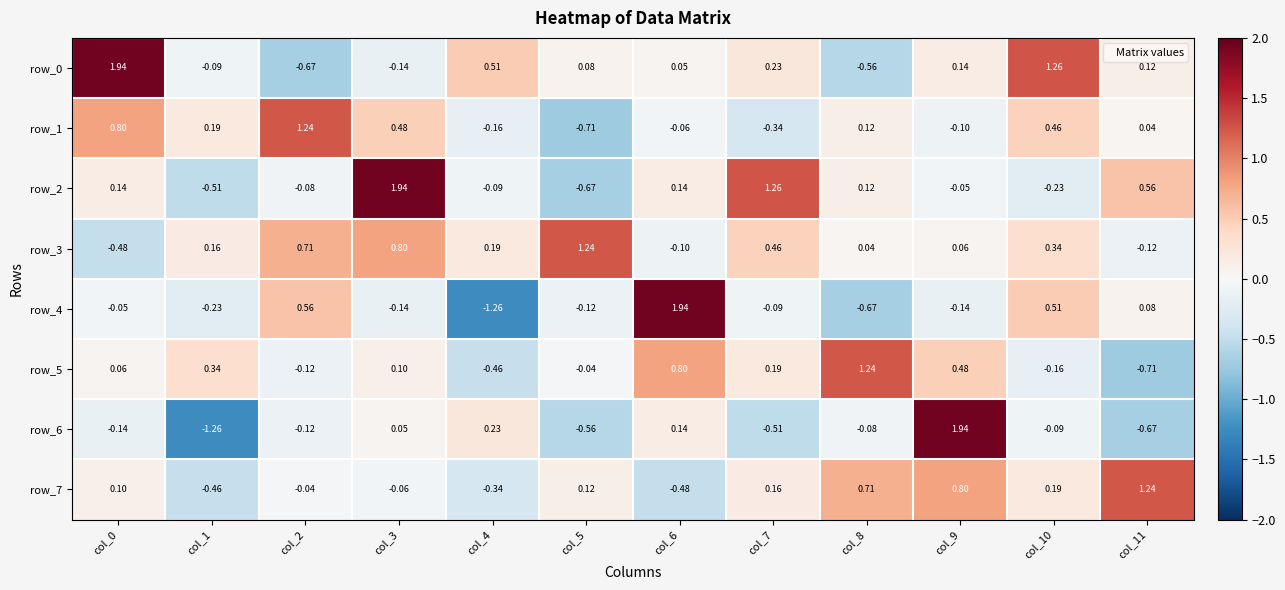

Reading left to right, transcribe all the data shown in this chart.

row_0: 1.9	-0.1	-0.7	-0.1	0.5	0.1	0.0	0.2	-0.6	0.1	1.3	0.1
row_1: 0.8	0.2	1.2	0.5	-0.2	-0.7	-0.1	-0.3	0.1	-0.1	0.5	0.0
row_2: 0.1	-0.5	-0.1	1.9	-0.1	-0.7	0.1	1.3	0.1	-0.0	-0.2	0.6
row_3: -0.5	0.2	0.7	0.8	0.2	1.2	-0.1	0.5	0.0	0.1	0.3	-0.1
row_4: -0.0	-0.2	0.6	-0.1	-1.3	-0.1	1.9	-0.1	-0.7	-0.1	0.5	0.1
row_5: 0.1	0.3	-0.1	0.1	-0.5	-0.0	0.8	0.2	1.2	0.5	-0.2	-0.7
row_6: -0.1	-1.3	-0.1	0.0	0.2	-0.6	0.1	-0.5	-0.1	1.9	-0.1	-0.7
row_7: 0.1	-0.5	-0.0	-0.1	-0.3	0.1	-0.5	0.2	0.7	0.8	0.2	1.2